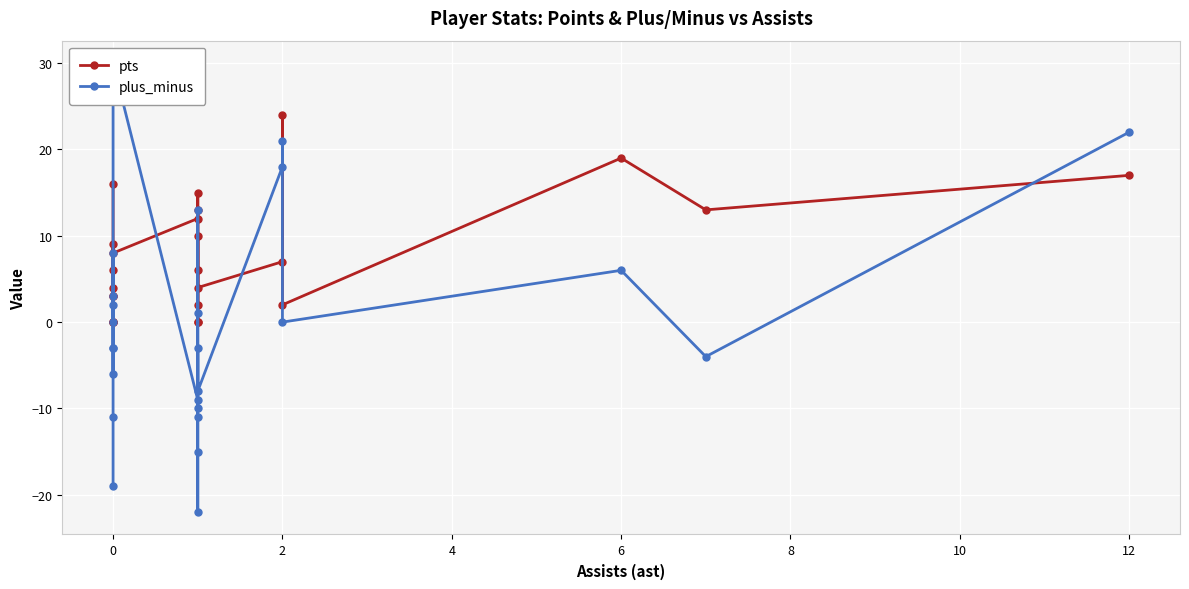

What is the minimum value shown in the chart?

-22